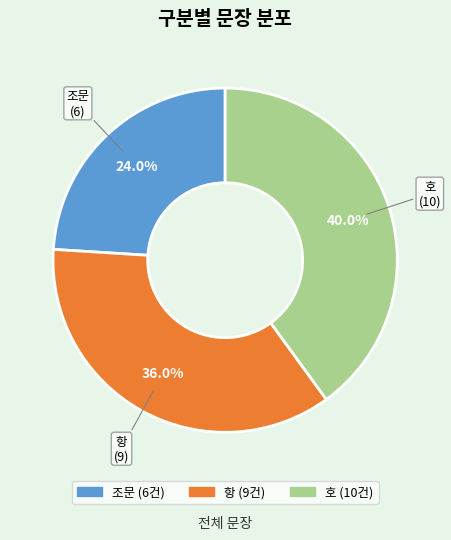

Does any single category account for the majority?

No